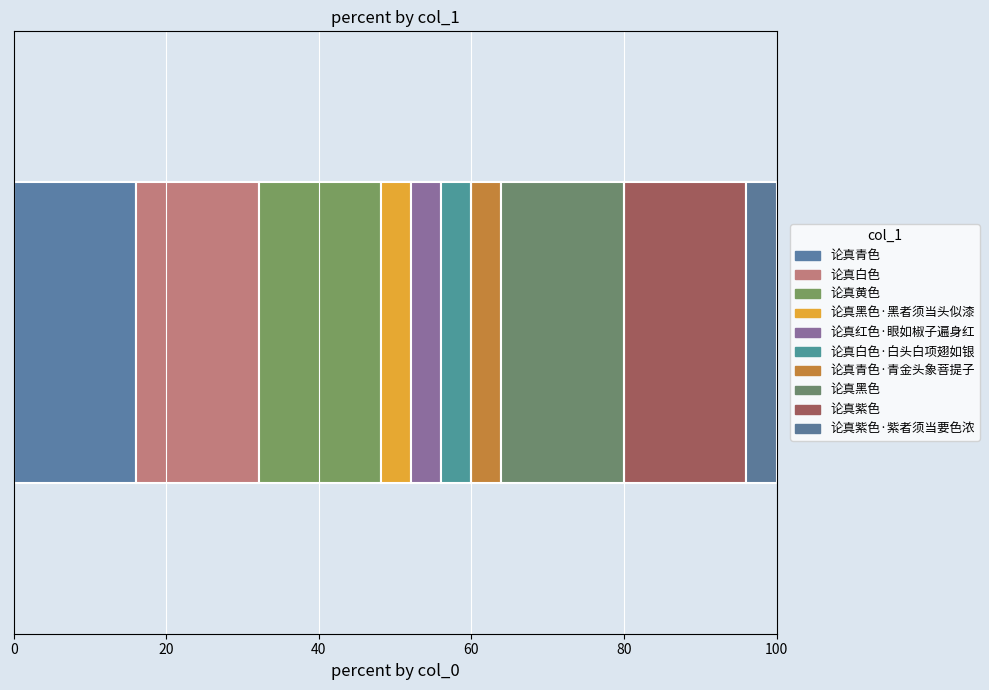

How many series are shown in this chart?

10